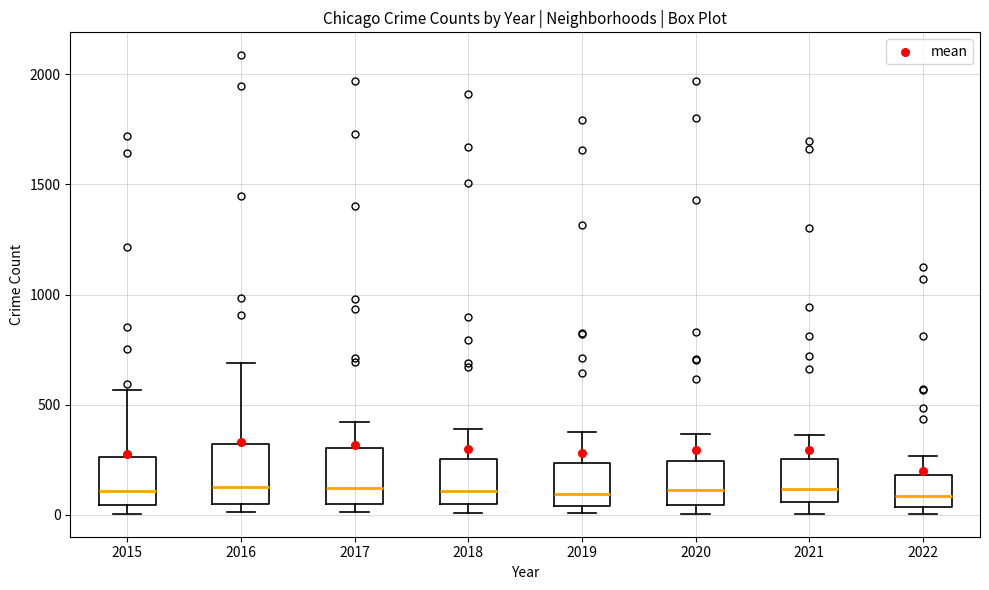

Reading left to right, read every box against the y-axis: the position of its median line, the range the box covers, and the ends of its whiskers. The values are not printed on the chart, so give them approximately, as read against the axis.

2015: median 100, box 50 to 250, whiskers 0 to 550
2016: median 150, box 50 to 300, whiskers 0 to 700
2017: median 100, box 50 to 300, whiskers 0 to 400
2018: median 100, box 50 to 250, whiskers 0 to 400
2019: median 100, box 50 to 250, whiskers 0 to 400
2020: median 100, box 50 to 250, whiskers 0 to 350
2021: median 100, box 50 to 250, whiskers 0 to 350
2022: median 100, box 50 to 200, whiskers 0 to 250